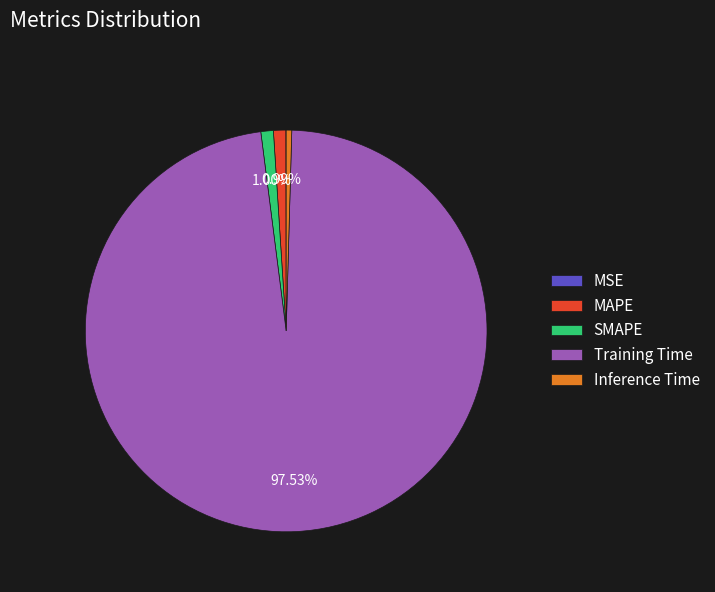

To the nearest percent, what percentage of the pie is SMAPE?

1%